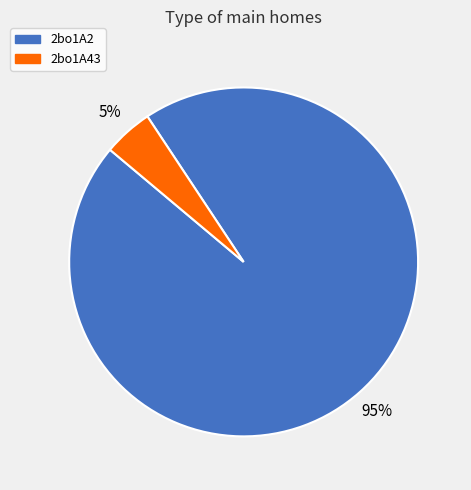

Is the sum of 2bo1A43 and 2bo1A2 greater than half?

Yes